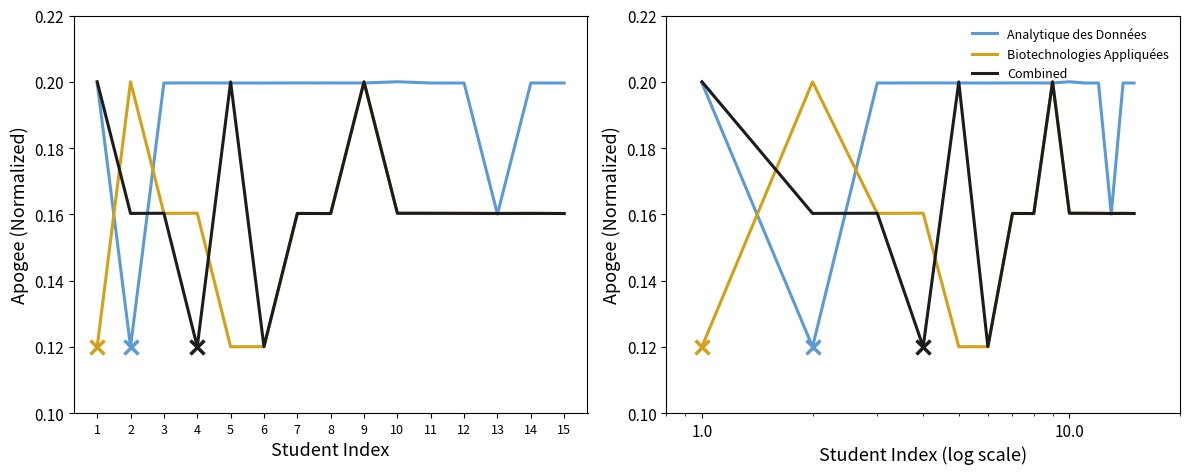

What is the maximum value shown in the chart?

0.2